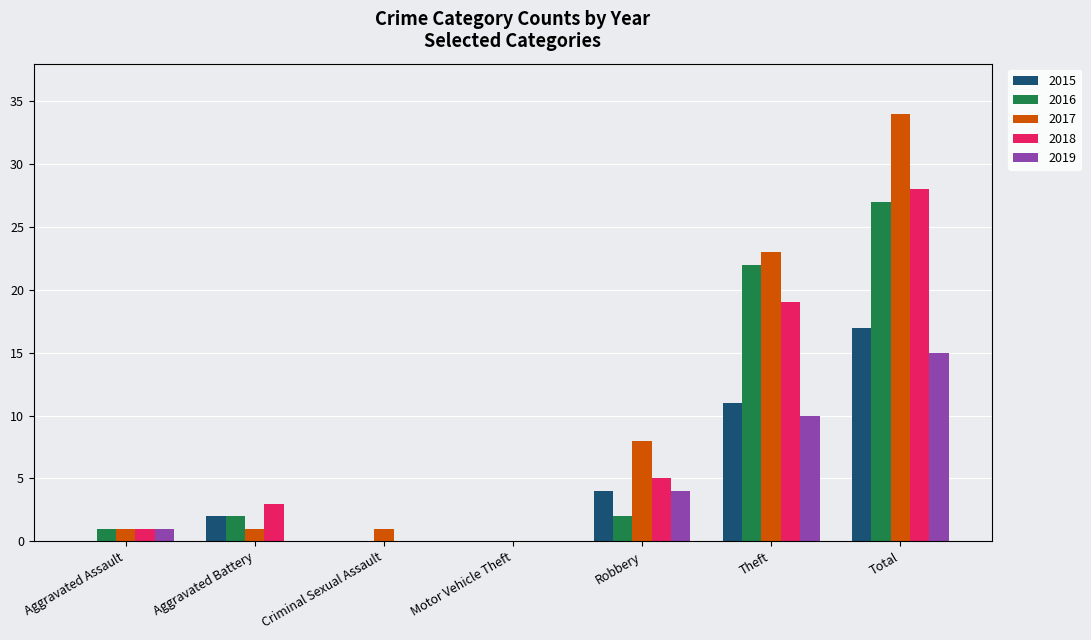

Reading left to right, list all the values displayed in this chart.

2015: Aggravated Assault=0	Aggravated Battery=2	Criminal Sexual Assault=0	Motor Vehicle Theft=0	Robbery=4	Theft=11	Total=17
2016: Aggravated Assault=1	Aggravated Battery=2	Criminal Sexual Assault=0	Motor Vehicle Theft=0	Robbery=2	Theft=22	Total=27
2017: Aggravated Assault=1	Aggravated Battery=1	Criminal Sexual Assault=1	Motor Vehicle Theft=0	Robbery=8	Theft=23	Total=34
2018: Aggravated Assault=1	Aggravated Battery=3	Criminal Sexual Assault=0	Motor Vehicle Theft=0	Robbery=5	Theft=19	Total=28
2019: Aggravated Assault=1	Aggravated Battery=0	Criminal Sexual Assault=0	Motor Vehicle Theft=0	Robbery=4	Theft=10	Total=15